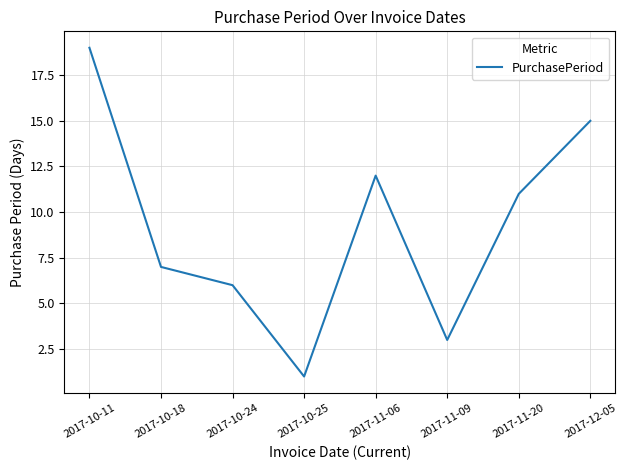

What is the maximum value shown in the chart?

19